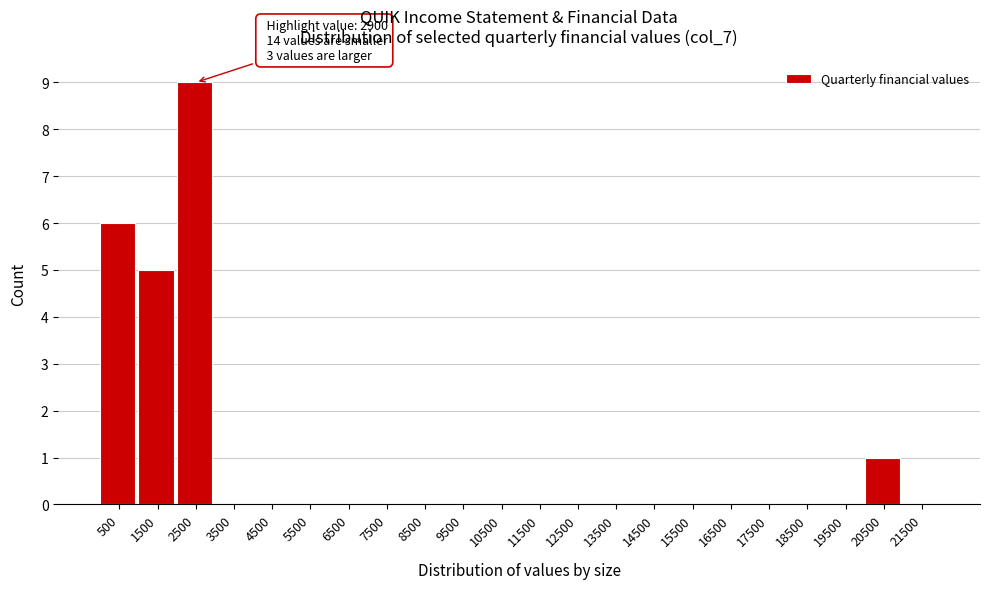

Reading left to right, list all the values displayed in this chart.

500=6	1500=5	2500=9	3500=0	4500=0	5500=0	6500=0	7500=0	8500=0	9500=0	10500=0	11500=0	12500=0	13500=0	14500=0	15500=0	16500=0	17500=0	18500=0	19500=0	20500=1	21500=0